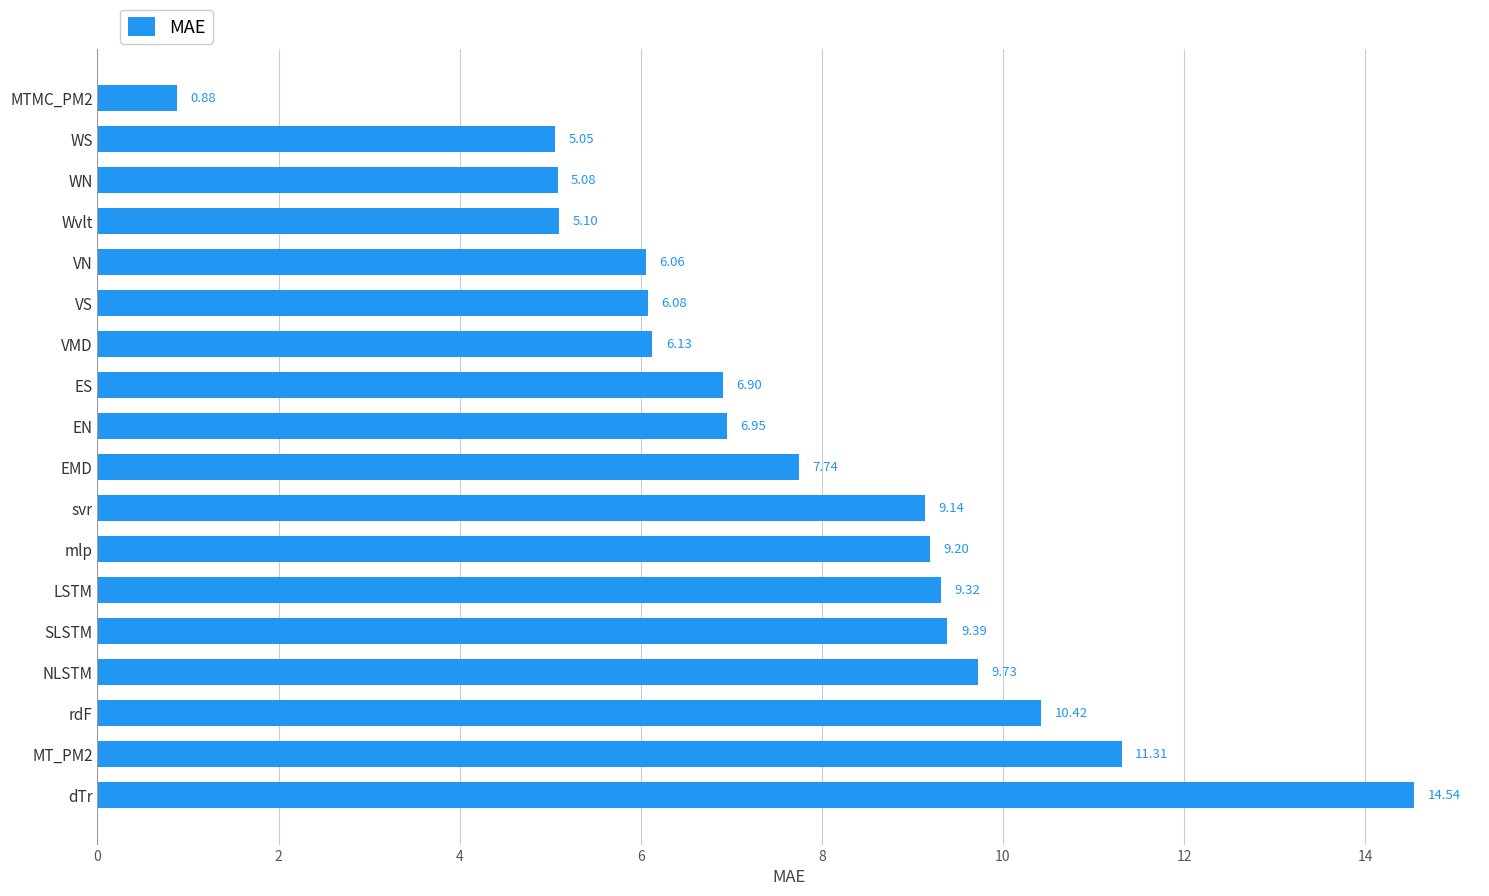

How many bars are there in total?

18